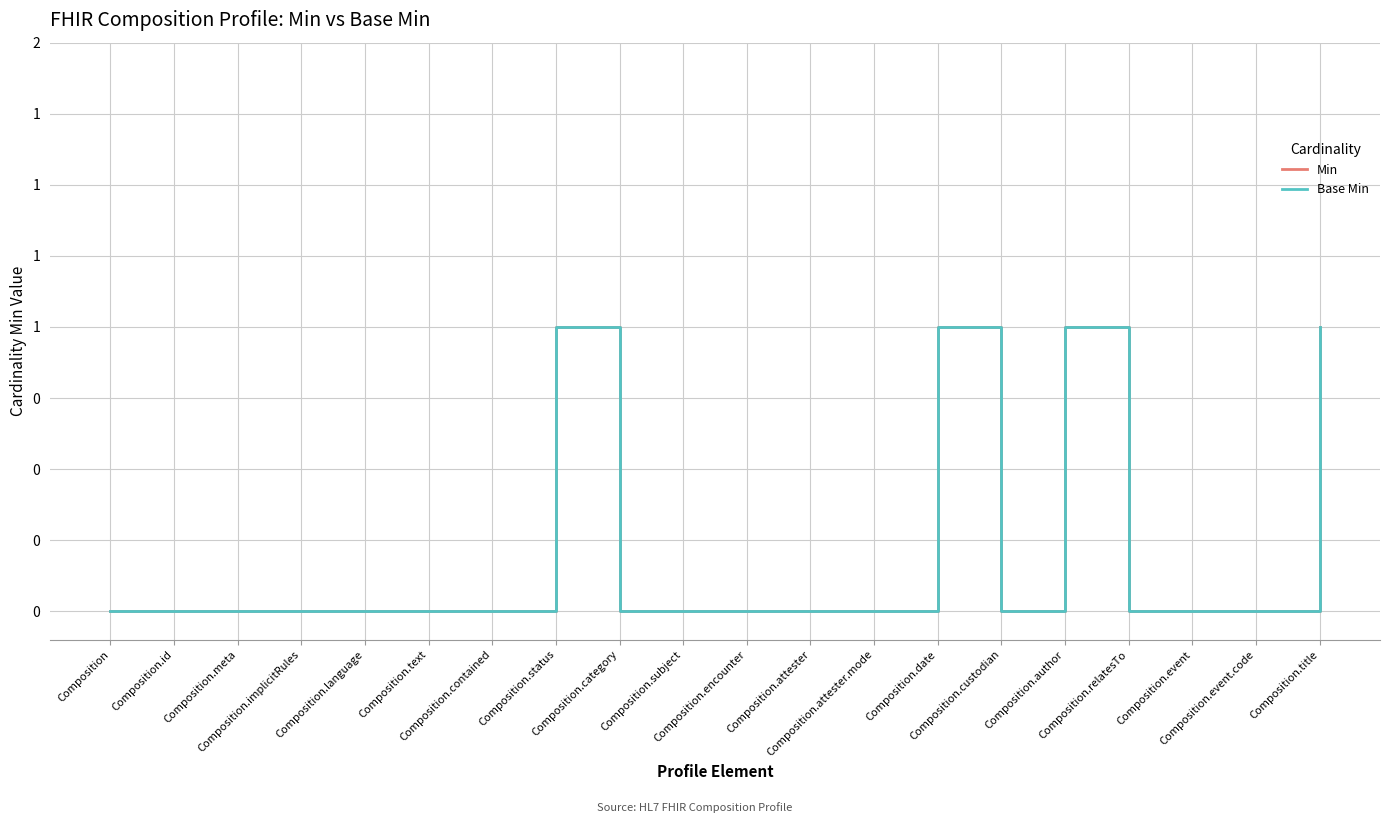

How many interior local valleys does the Min series have?

1